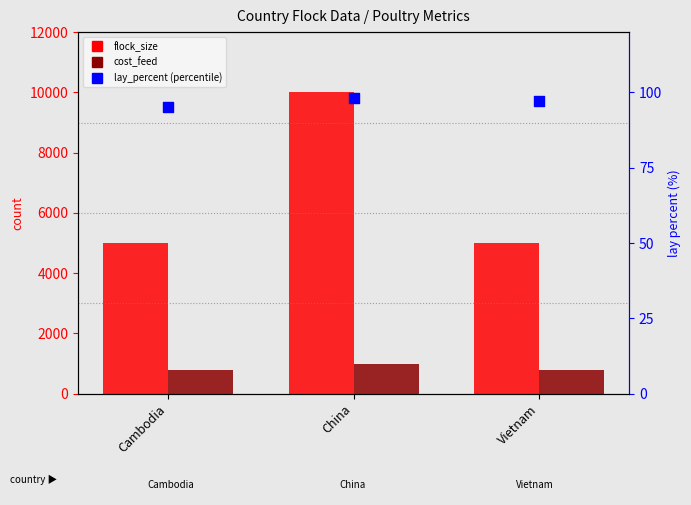

At which category is the sum across all series the highest?

China